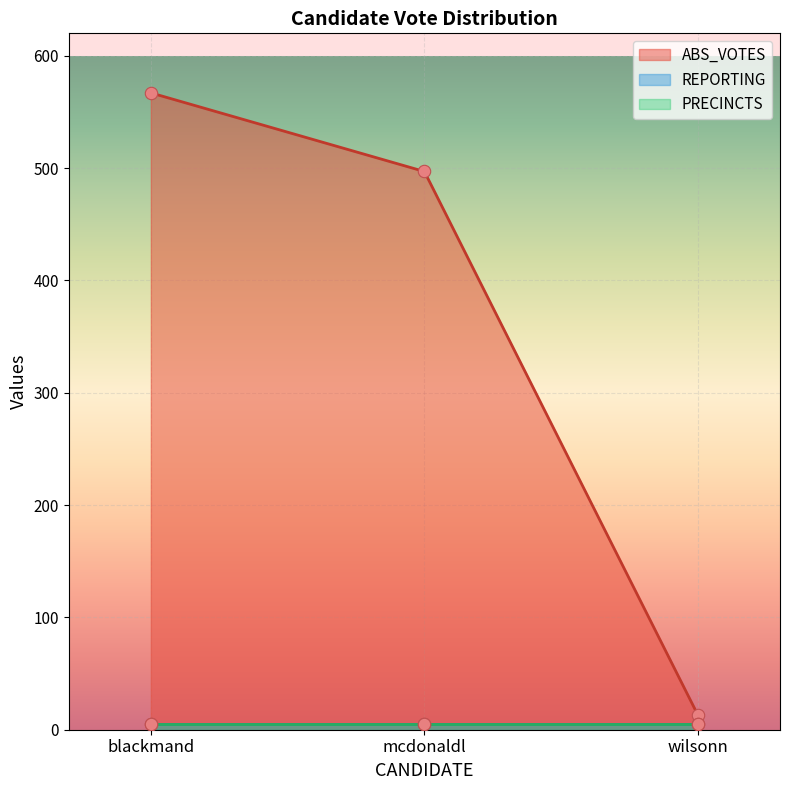

Which series has the largest total across all categories?

ABS_VOTES